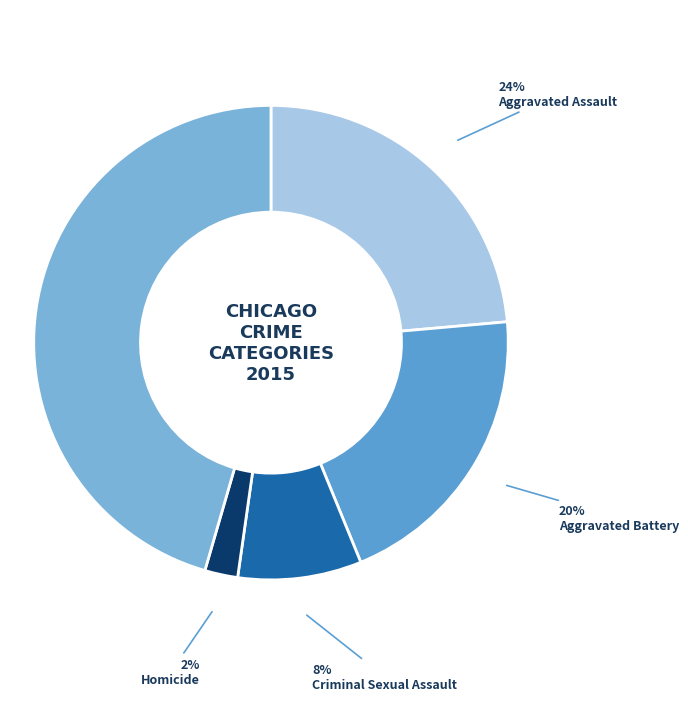

Is there any slice that represents more than half of the pie?

No